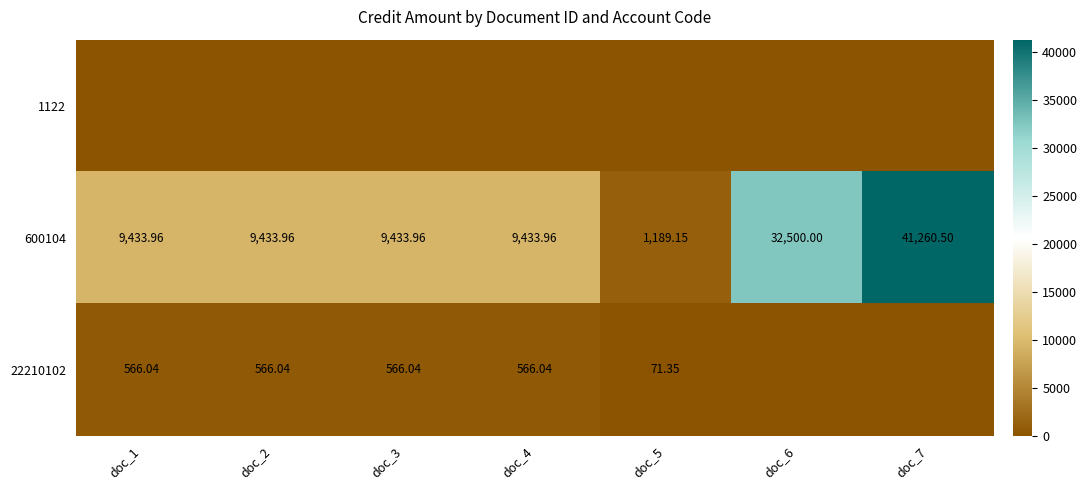

At doc_2, list the series in order from smallest to largest.

1122, 22210102, 600104